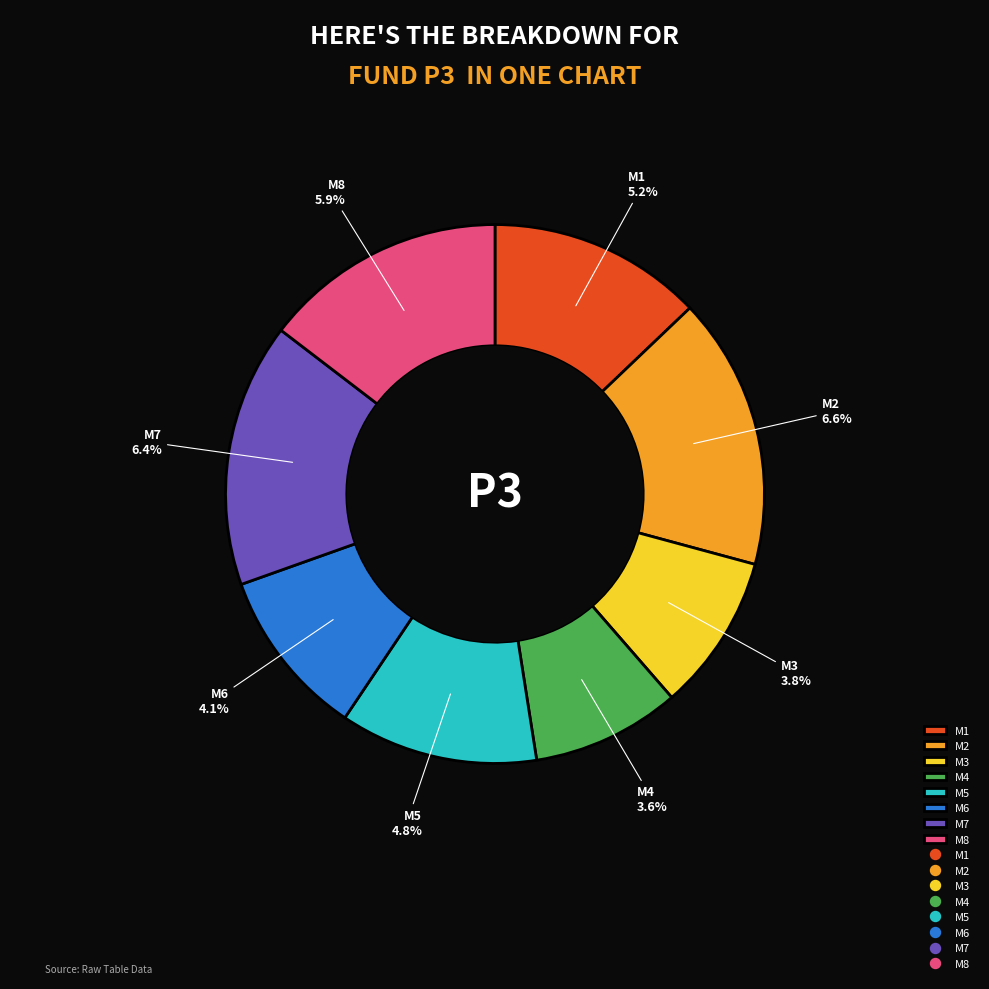

How many segments does this pie chart have?

8